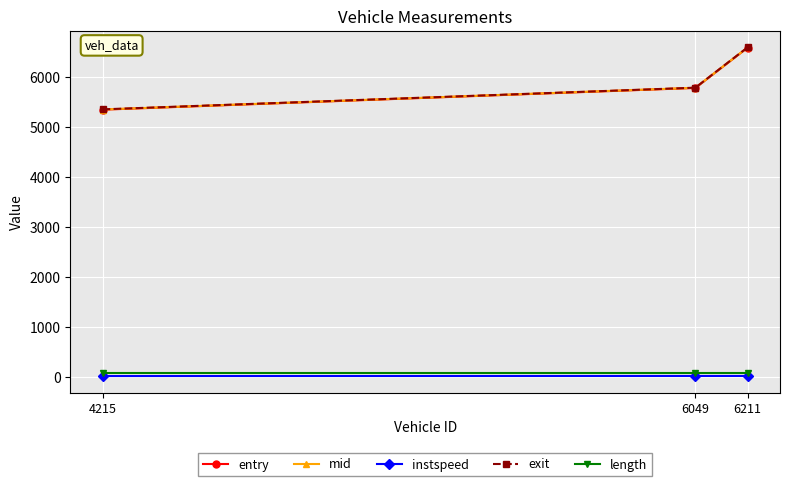

What is the sum of the instspeed values at 6211 and 4215?

23.0